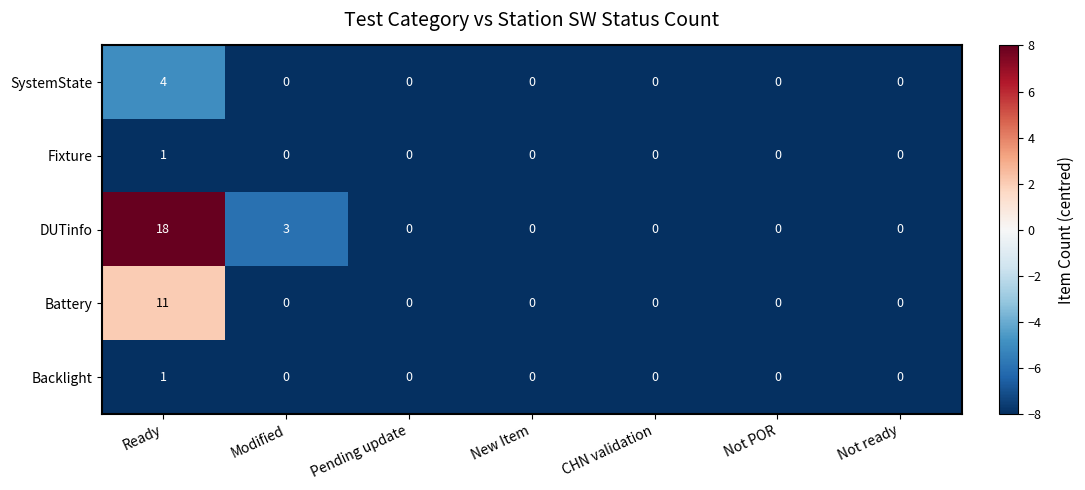

What is the sum of all DUTinfo values?

21